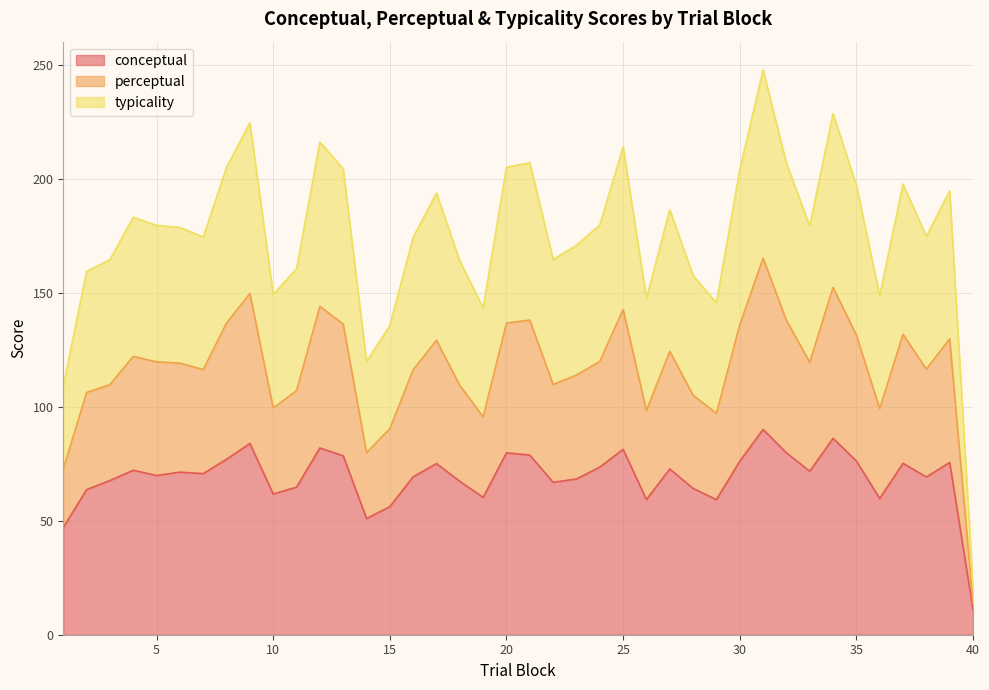

Is it true that conceptual equals 2.4 at 40?

False